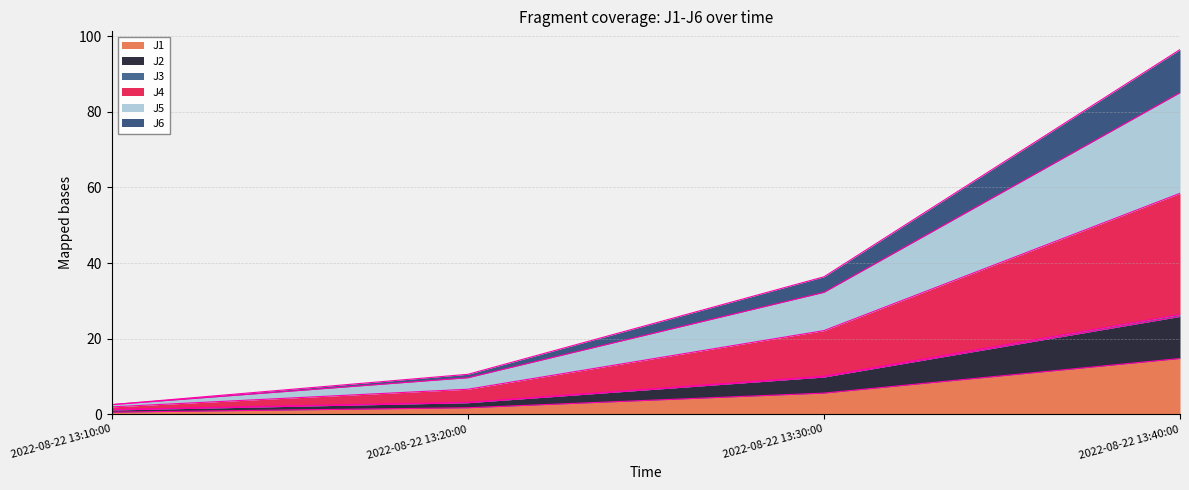

Count the number of data series in this chart.

6